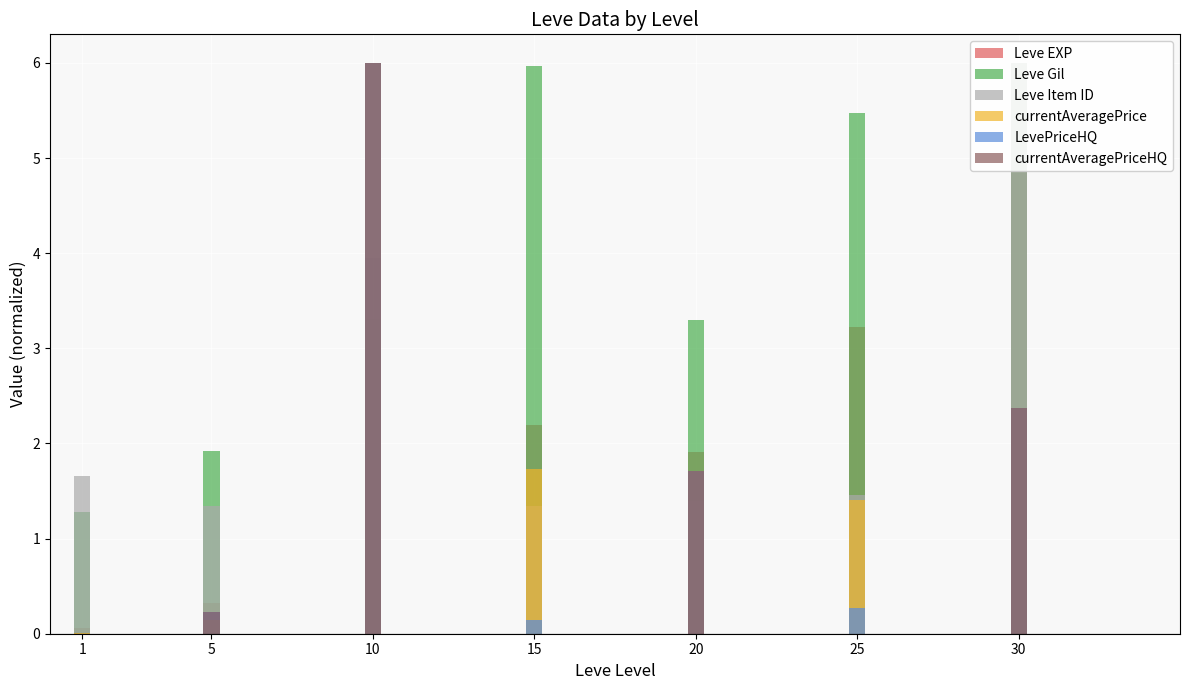

What is the value of the Leve EXP bar at the 6th from the left?

3.2